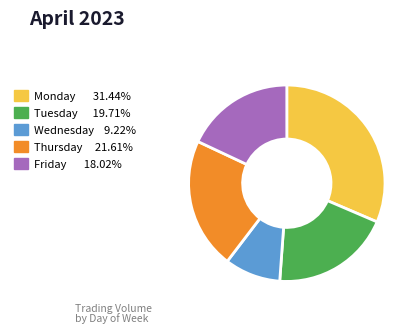

Is the sum of Tuesday and Wednesday greater than half?

No